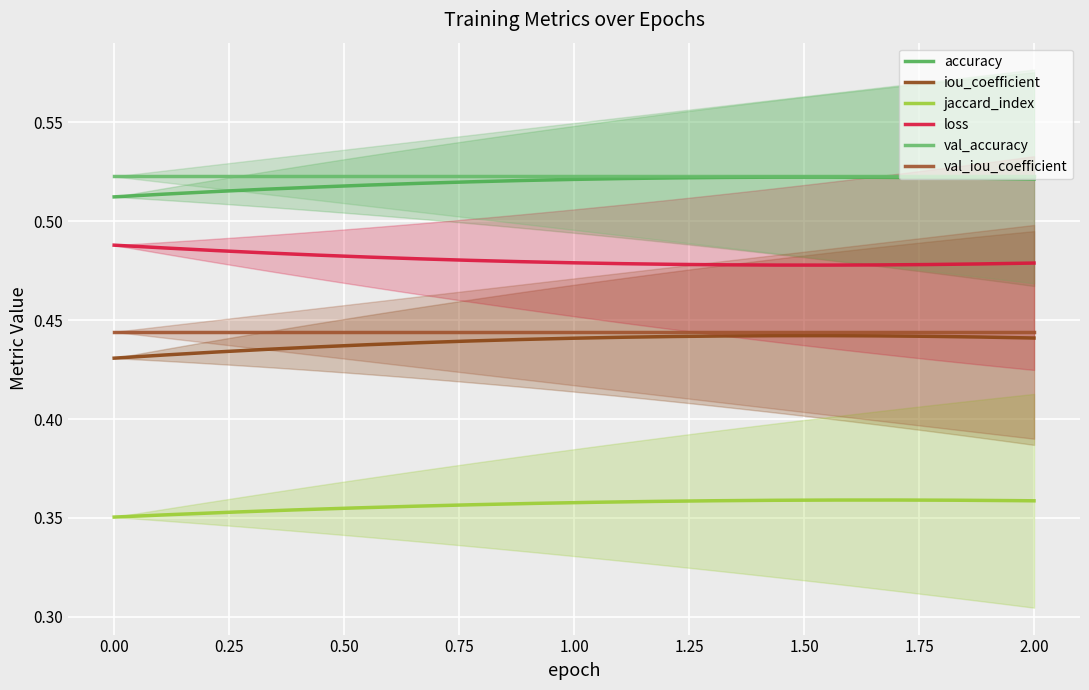

The value of iou_coefficient at 2 is 0.4. True or false?

True